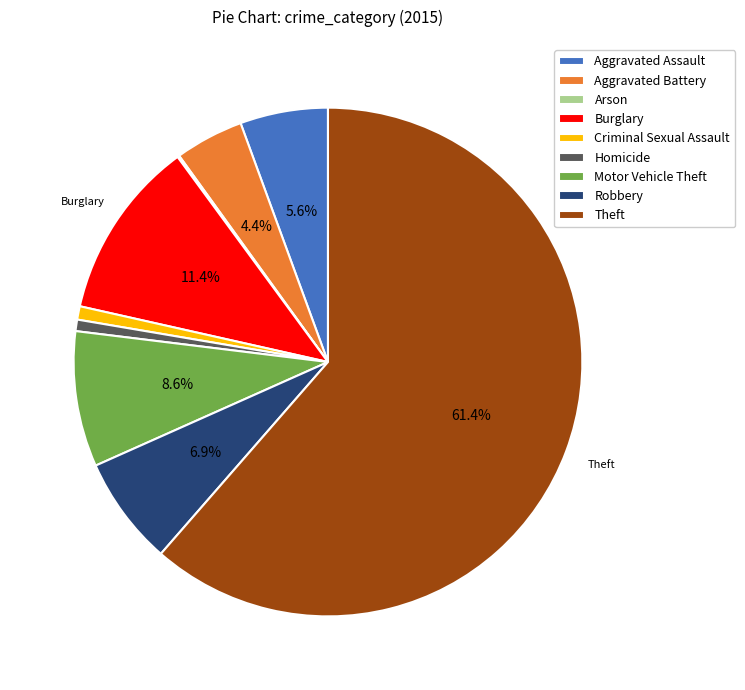

To the nearest percent, what is the average slice percentage?

11%